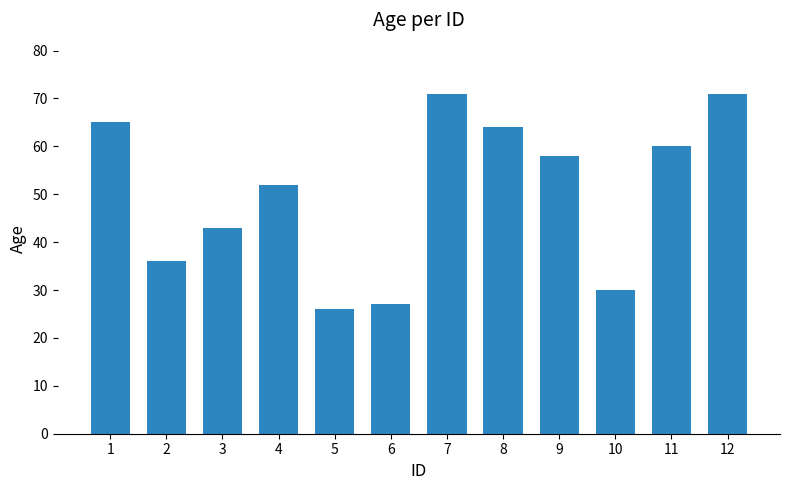

True or false: the data shows 64 at 8.

True